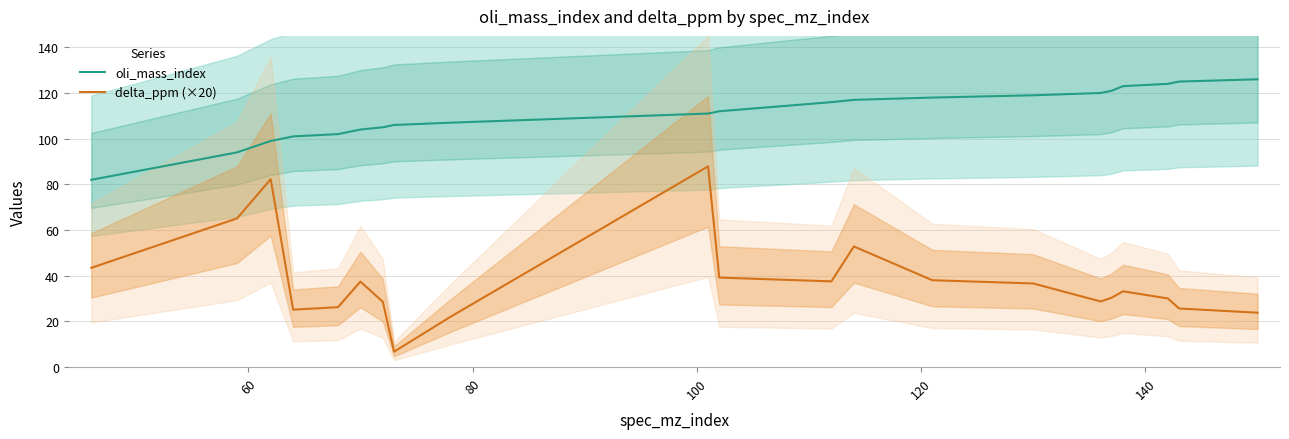

What is the lowest value of the delta_ppm (×20) series?

6.8